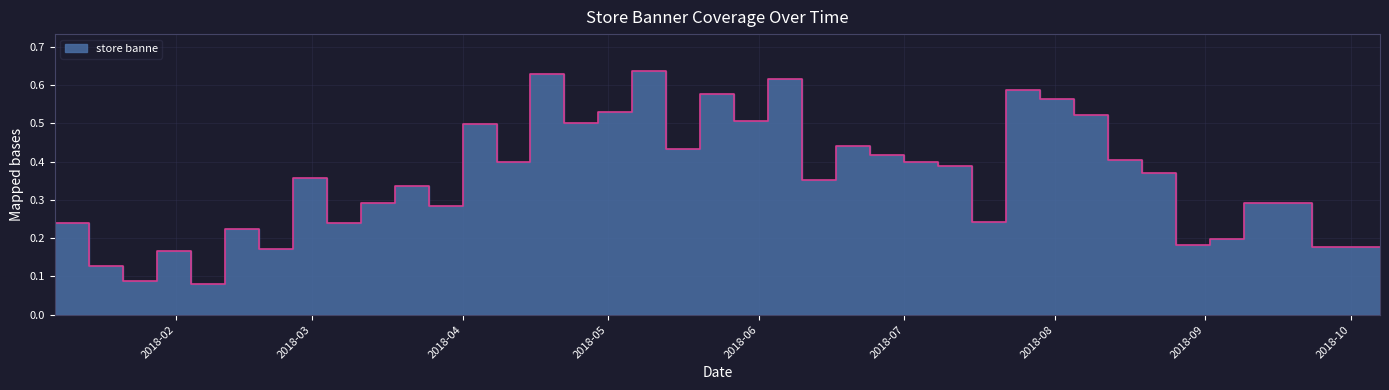

Rank the categories by value from lowest to highest.

2018-02-04, 2018-01-21, 2018-01-14, 2018-01-28, 2018-02-18, 2018-09-23, 2018-09-30, 2018-10-07, 2018-08-26, 2018-09-02, 2018-02-11, 2018-01-07, 2018-03-04, 2018-07-15, 2018-03-25, 2018-03-11, 2018-09-09, 2018-09-16, 2018-03-18, 2018-06-10, 2018-02-25, 2018-08-19, 2018-07-08, 2018-04-08, 2018-07-01, 2018-08-12, 2018-06-24, 2018-05-13, 2018-06-17, 2018-04-01, 2018-04-22, 2018-05-27, 2018-08-05, 2018-04-29, 2018-07-29, 2018-05-20, 2018-07-22, 2018-06-03, 2018-04-15, 2018-05-06